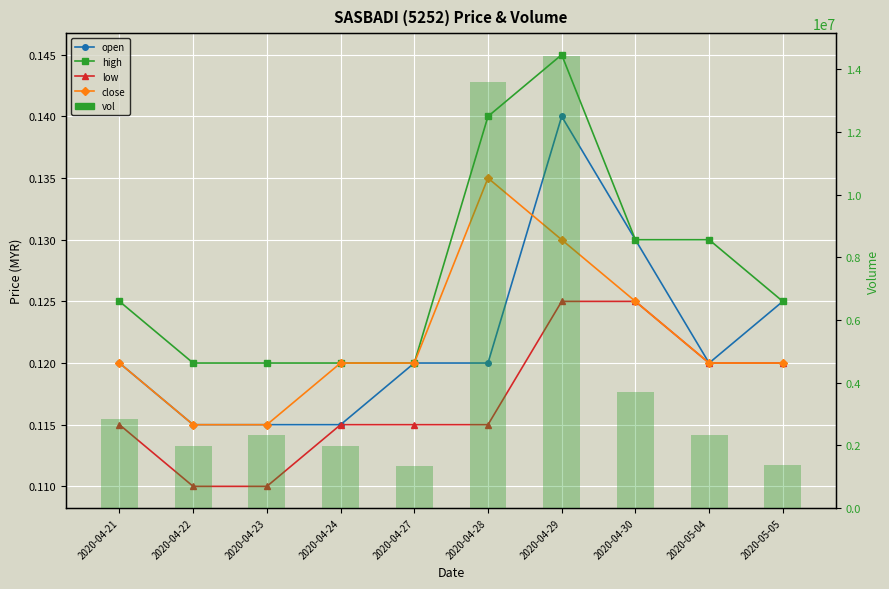

Is it true that high equals 0.0 at 2020-04-30?

False